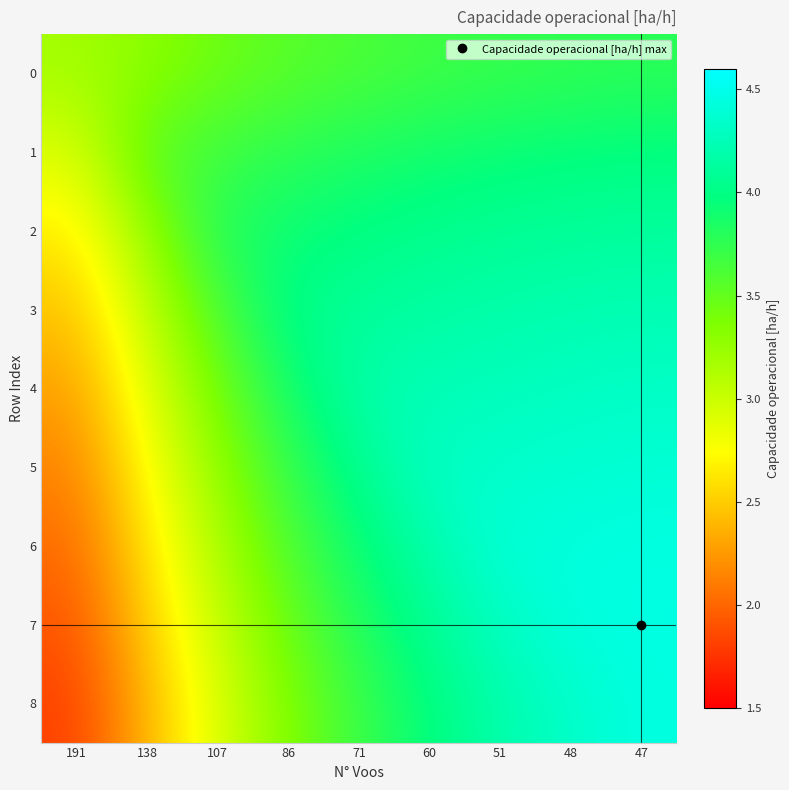

At which category is the sum across all series the highest?

47